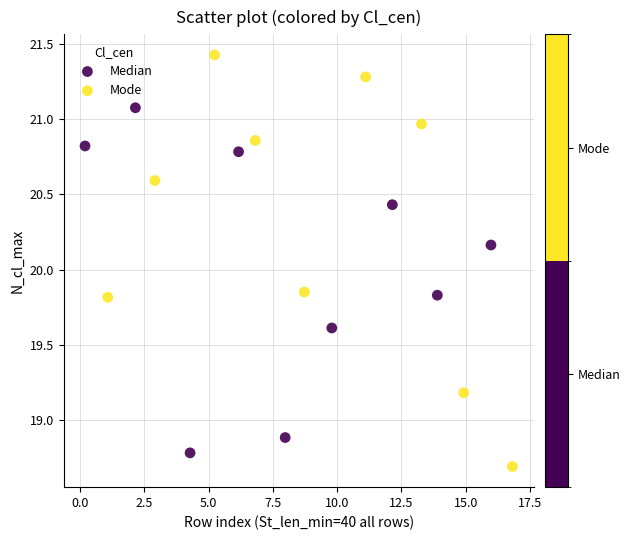

What are all the series names shown in the legend?

Median, Mode